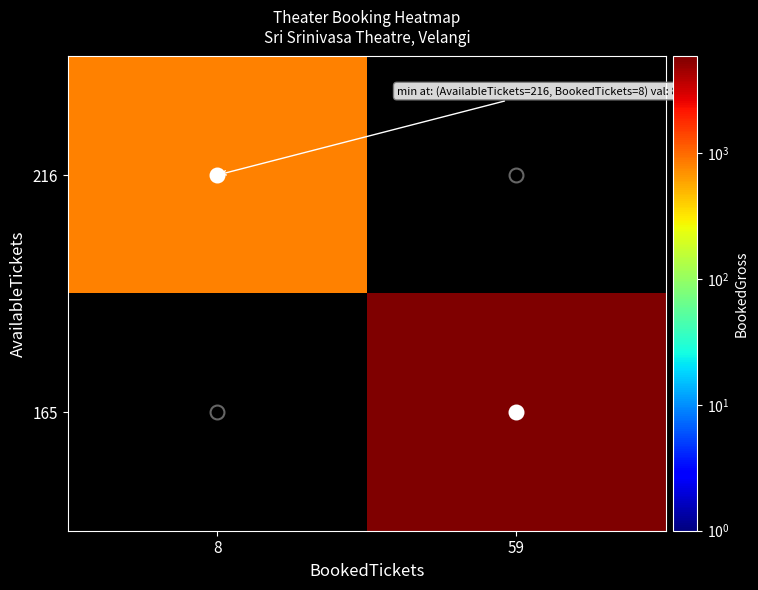

Between 59 and 8, which is larger?

8